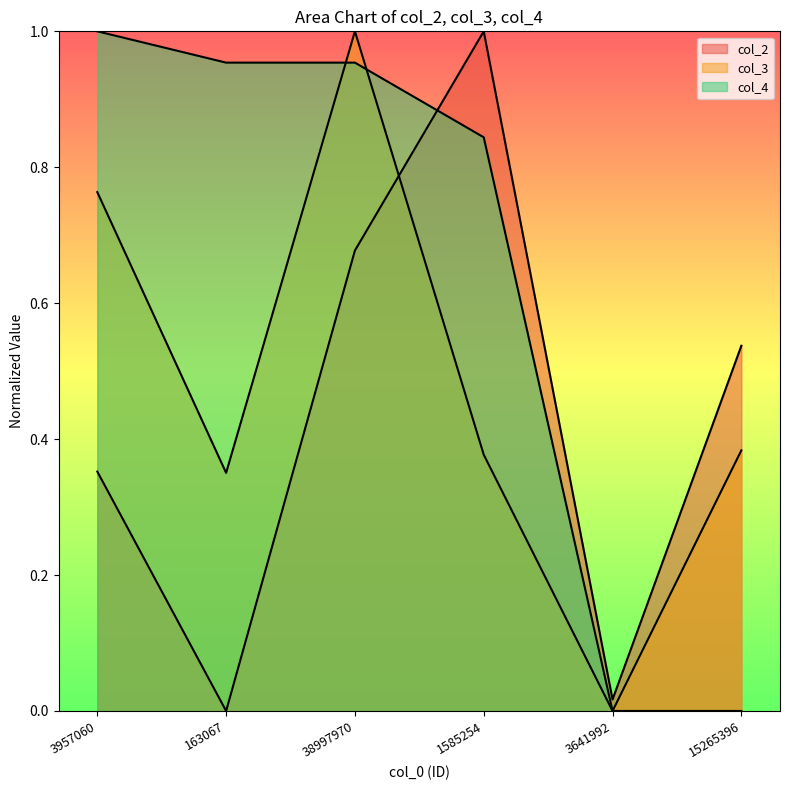

Where do col_3 and col_4 first cross each other?

163067 and 38997970